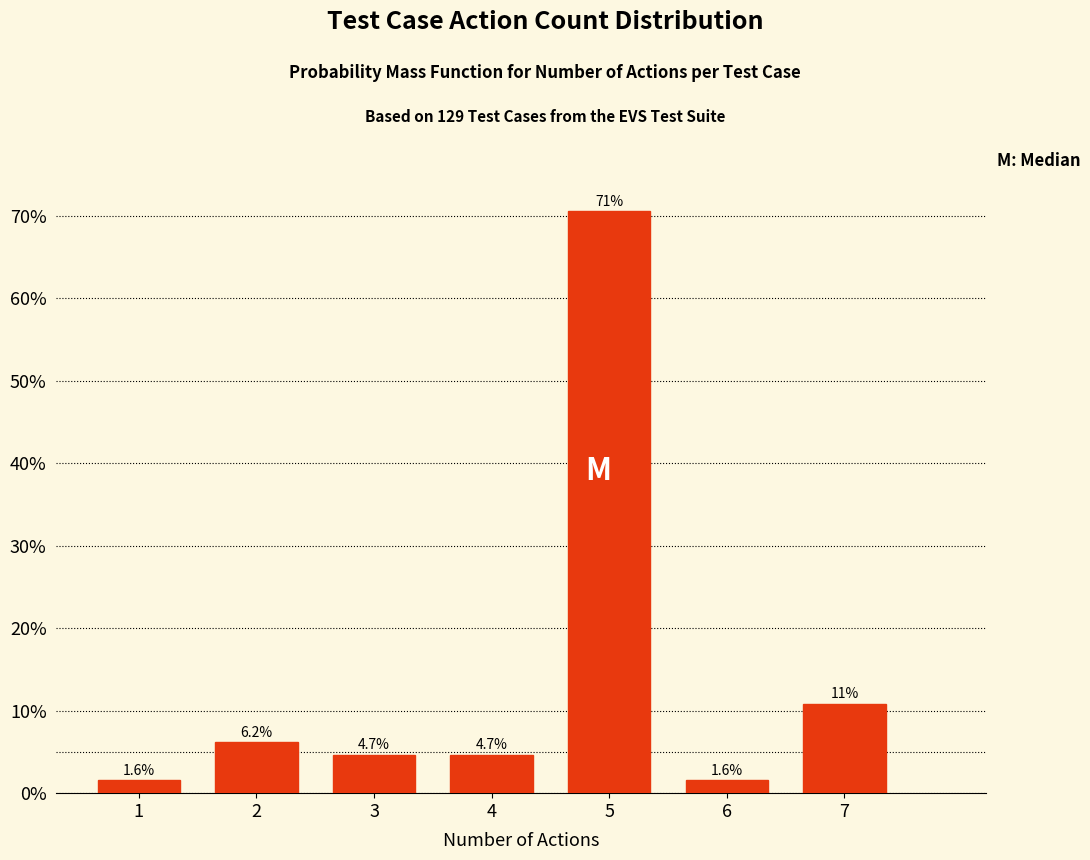

Does the chart contain any negative values?

No